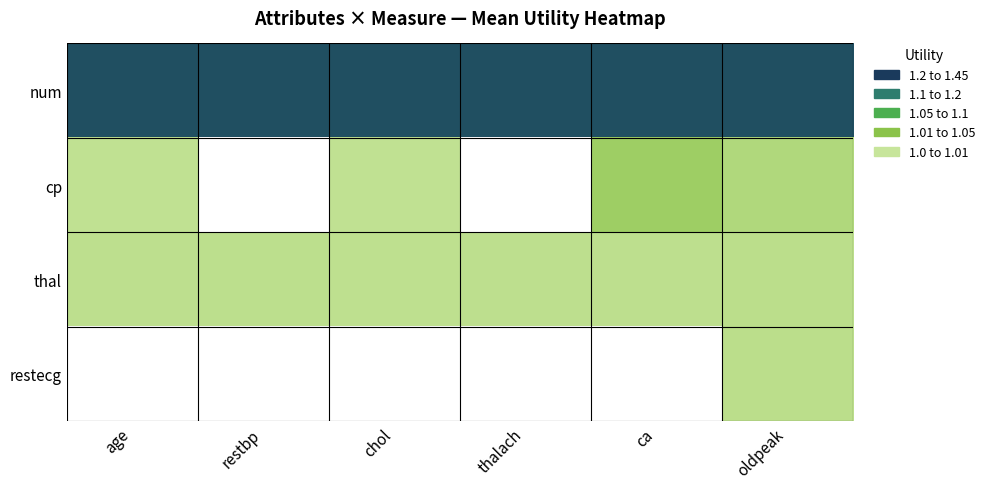

What is the difference between the highest and lowest values at oldpeak?

0.4